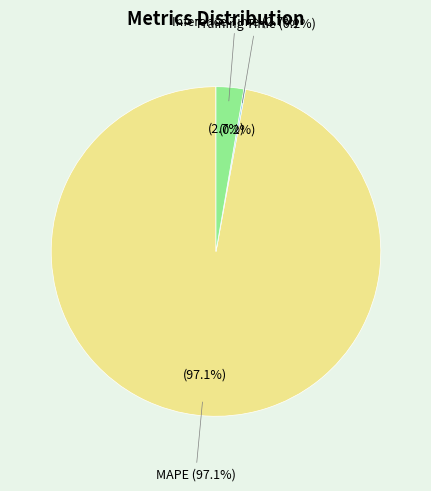

What portion of the pie excludes Inference Time?

97.3%